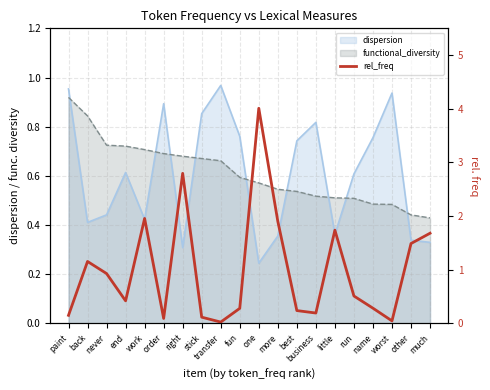

The chart shows a value of 0.2 at best. True or false?

True